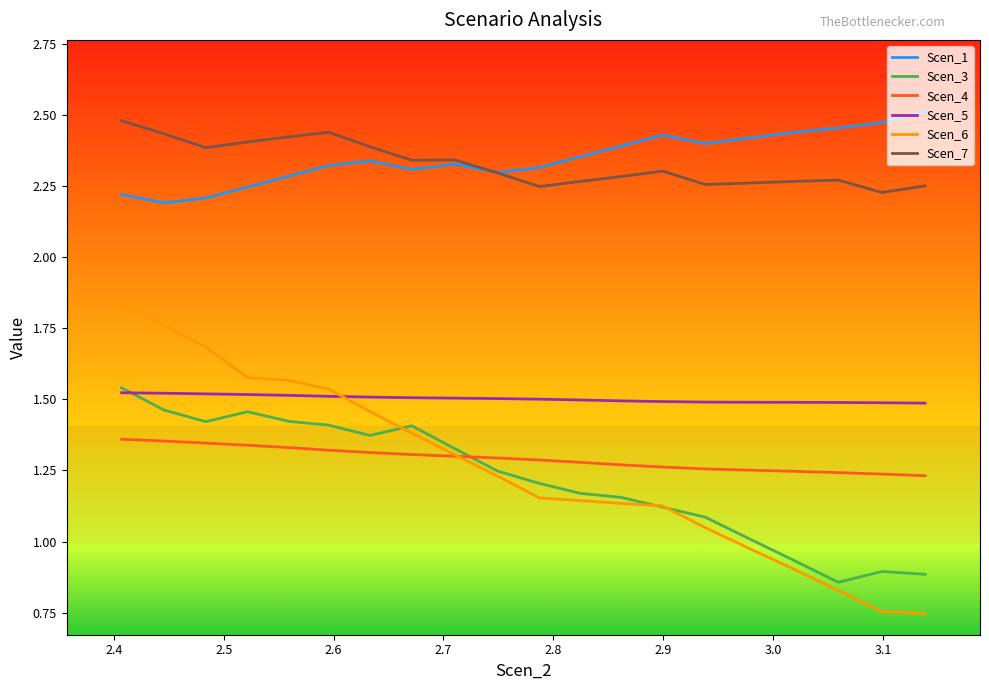

Which series has the largest range (max minus min)?

Scen_6